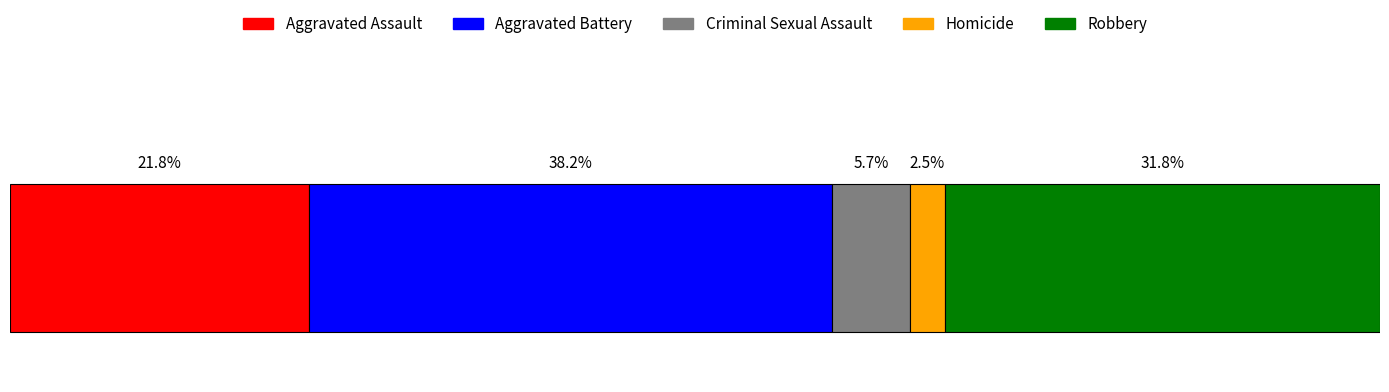

What are all the series names shown in the legend?

Aggravated Assault, Aggravated Battery, Criminal Sexual Assault, Homicide, Robbery